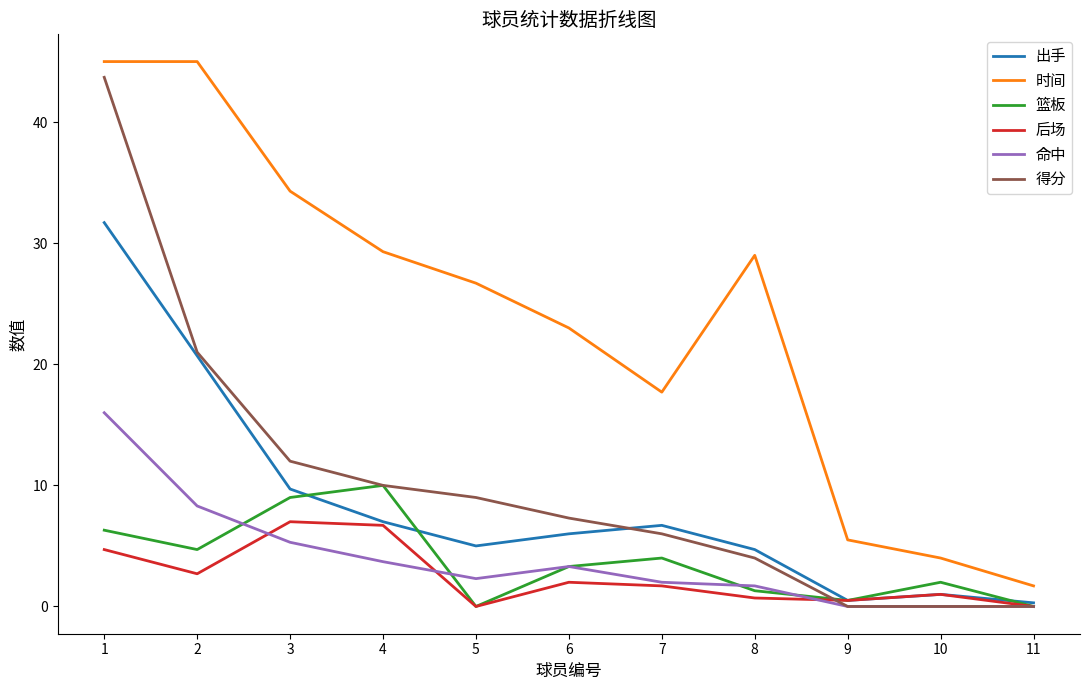

Reading left to right, list all the values displayed in this chart.

出手: 1=31.7	2=20.7	3=9.7	4=7.0	5=5.0	6=6.0	7=6.7	8=4.7	9=0.5	10=1.0	11=0.3
时间: 1=45.0	2=45.0	3=34.3	4=29.3	5=26.7	6=23.0	7=17.7	8=29.0	9=5.5	10=4.0	11=1.7
篮板: 1=6.3	2=4.7	3=9.0	4=10.0	5=0.0	6=3.3	7=4.0	8=1.3	9=0.5	10=2.0	11=0.0
后场: 1=4.7	2=2.7	3=7.0	4=6.7	5=0.0	6=2.0	7=1.7	8=0.7	9=0.5	10=1.0	11=0.0
命中: 1=16.0	2=8.3	3=5.3	4=3.7	5=2.3	6=3.3	7=2.0	8=1.7	9=0.0	10=0.0	11=0.0
得分: 1=43.7	2=21.0	3=12.0	4=10.0	5=9.0	6=7.3	7=6.0	8=4.0	9=0.0	10=0.0	11=0.0